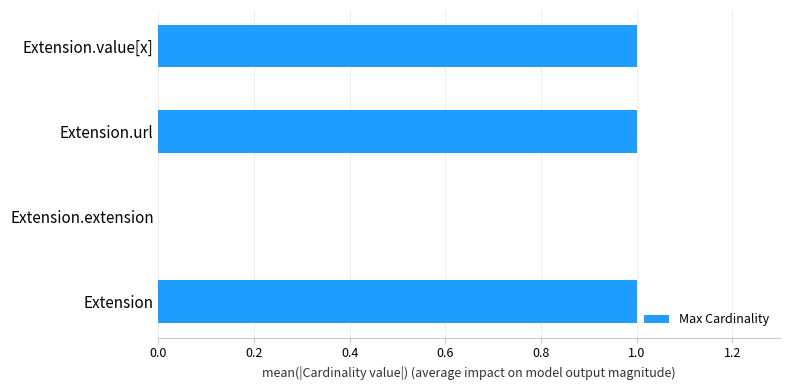

Count the values in the range 1 to 2.

3